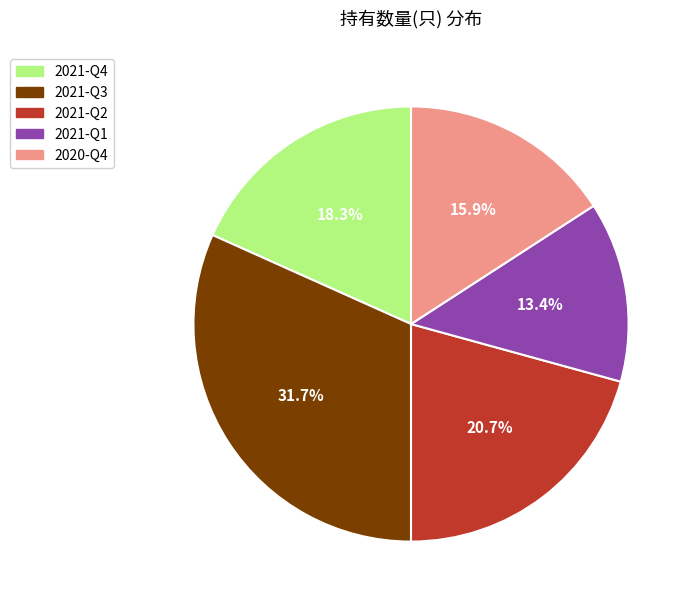

What percentage is the 2021-Q2 slice, to the nearest percent?

21%